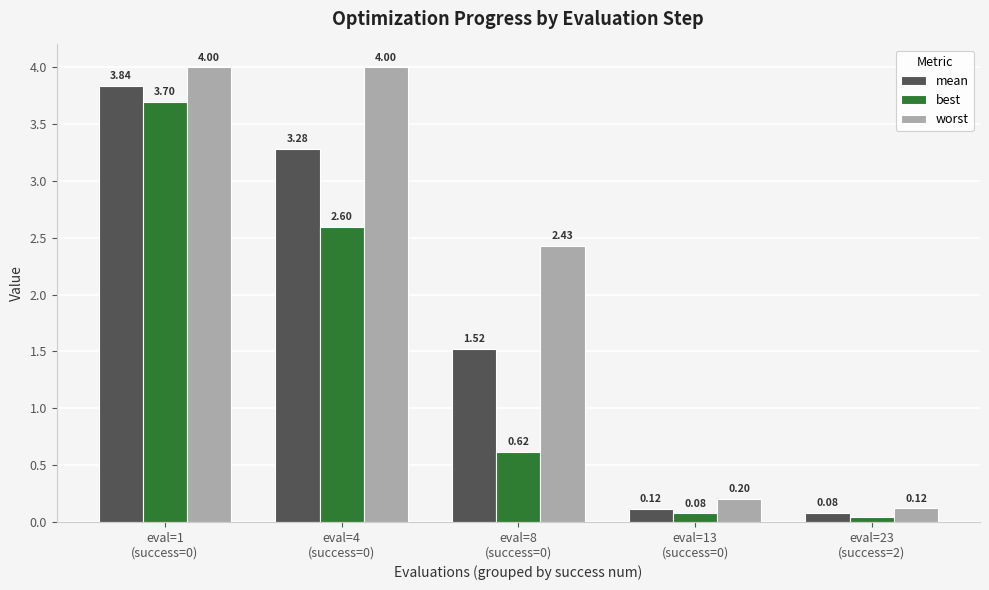

At how many categories does at least one series exceed 1?

3